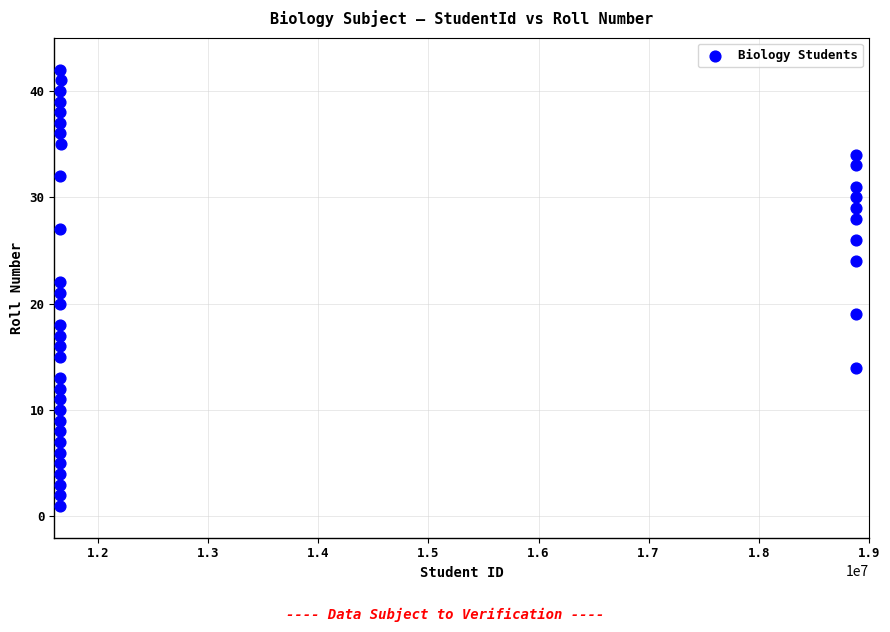

What is the range of X values (max minus min)?

7224984